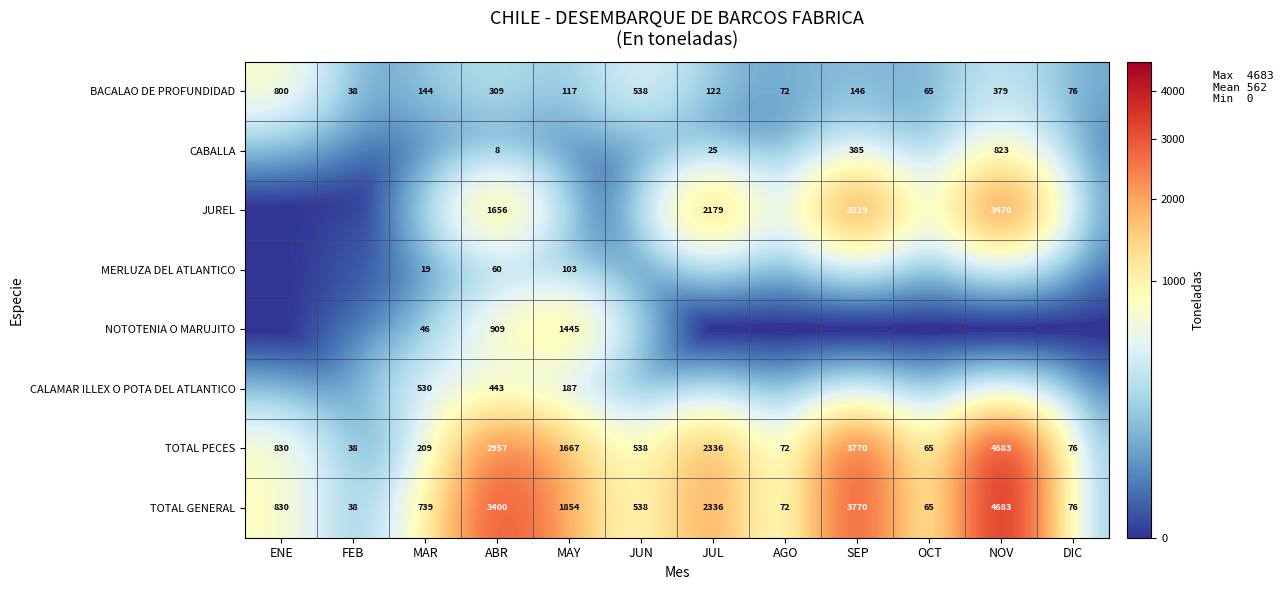

What is the difference between the second highest and second lowest values in the TOTAL GENERAL series?

3705